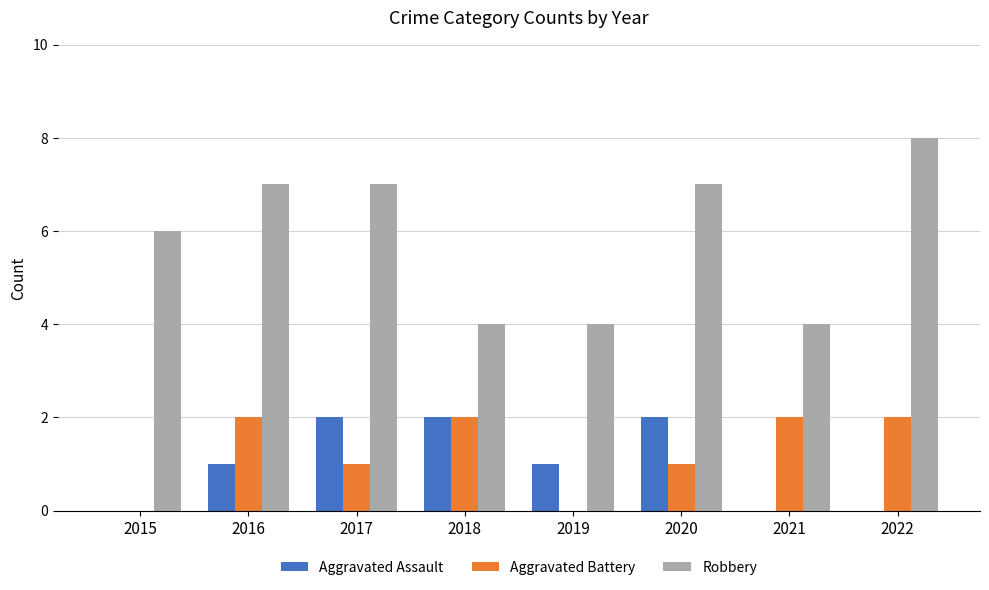

Which series has the largest total across all categories?

Robbery